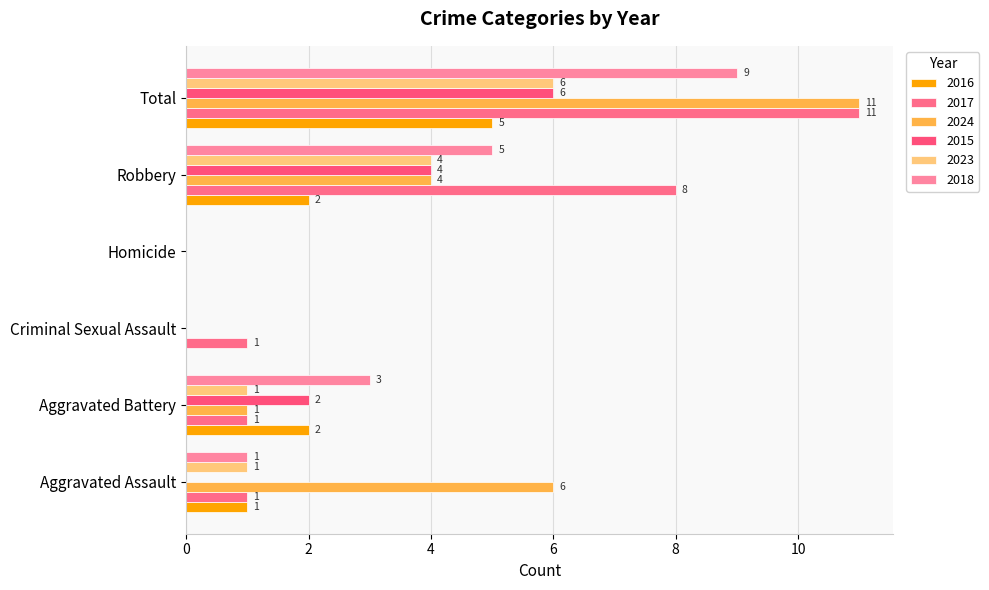

Rank the series at Aggravated Assault from highest to lowest value.

2024, 2016, 2017, 2023, 2018, 2015